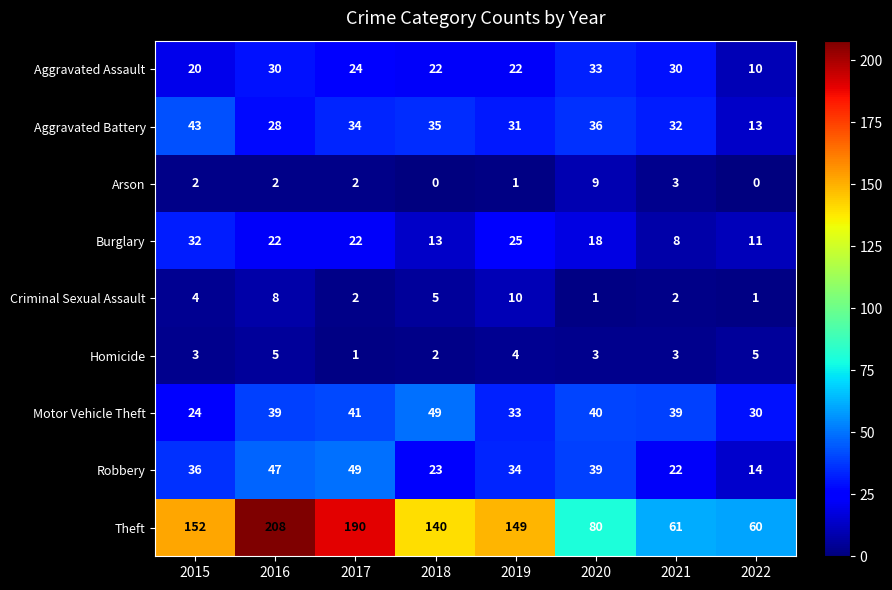

Rank the series at 2022 from lowest to highest value.

Arson, Criminal Sexual Assault, Homicide, Aggravated Assault, Burglary, Aggravated Battery, Robbery, Motor Vehicle Theft, Theft